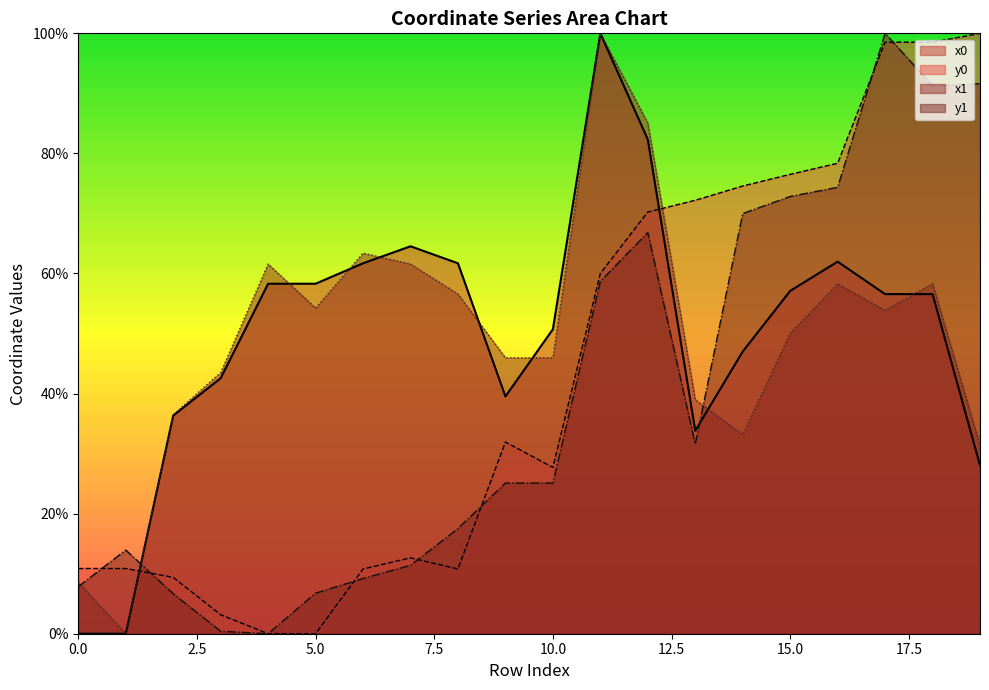

Which category has the highest value across all series?

11